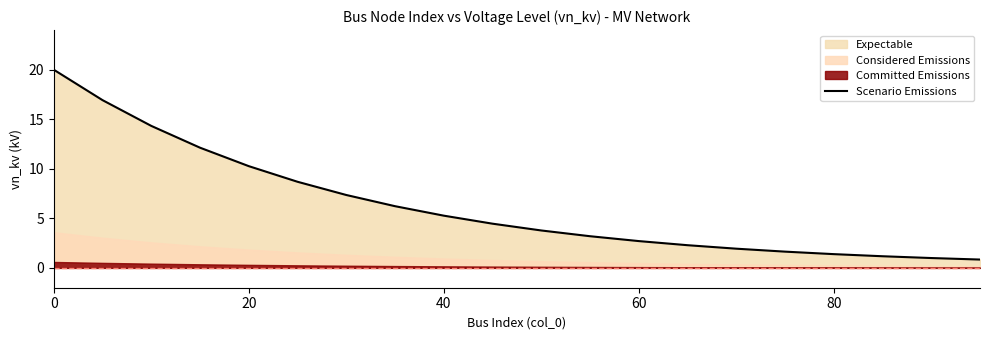

What is the label of the 16th point from the right?

20